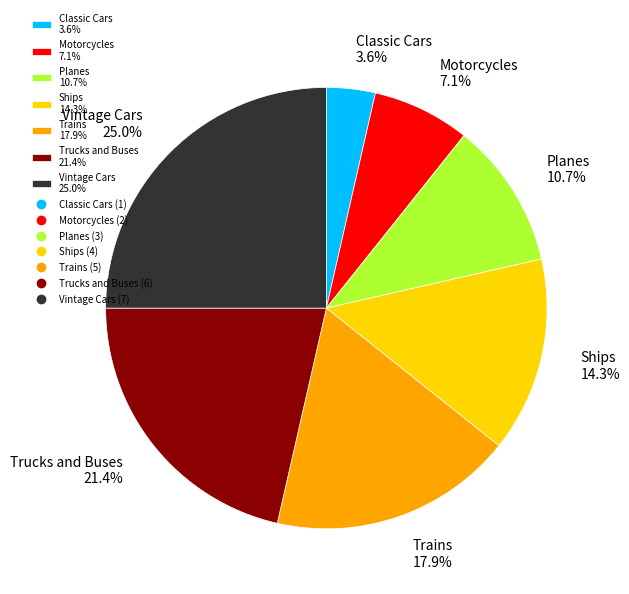

Is it true that Trucks and Buses is 32% of the pie?

False